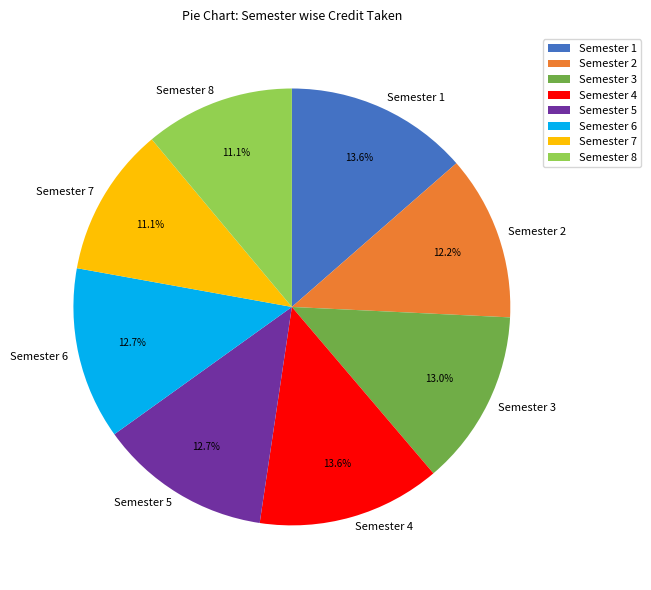

Is the sum of Semester 6 and Semester 2 greater than half?

No